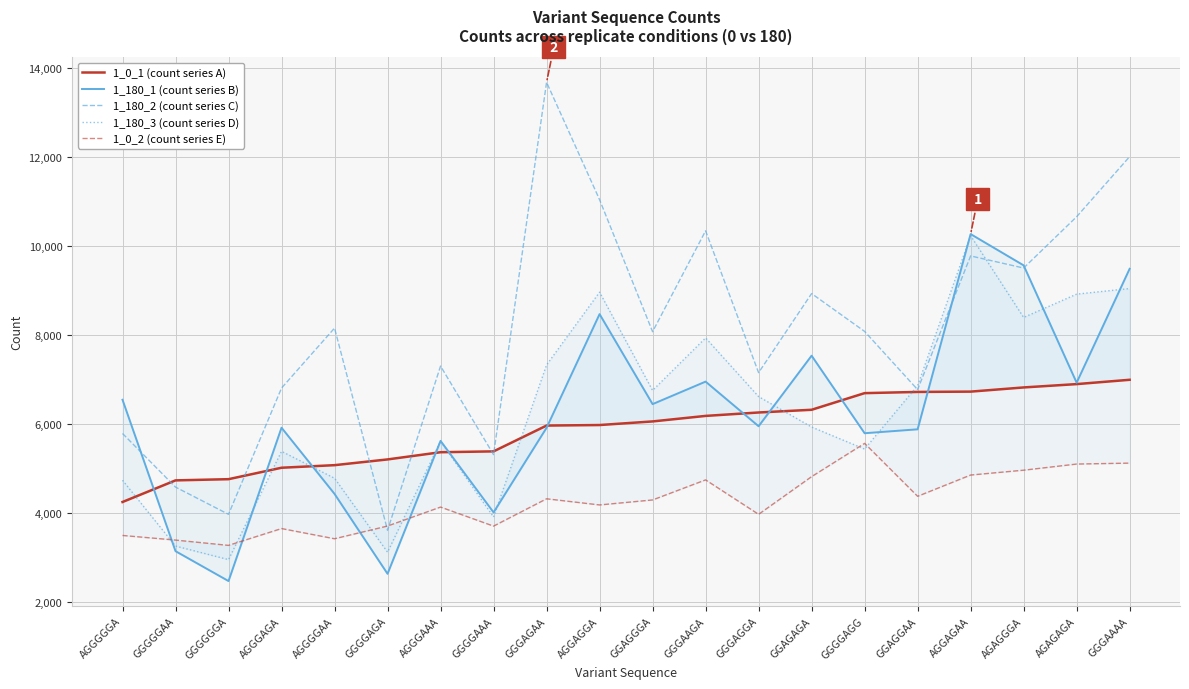

Is it true that 1_180_2 (count series C) equals 7889 at GGGGAAA?

False